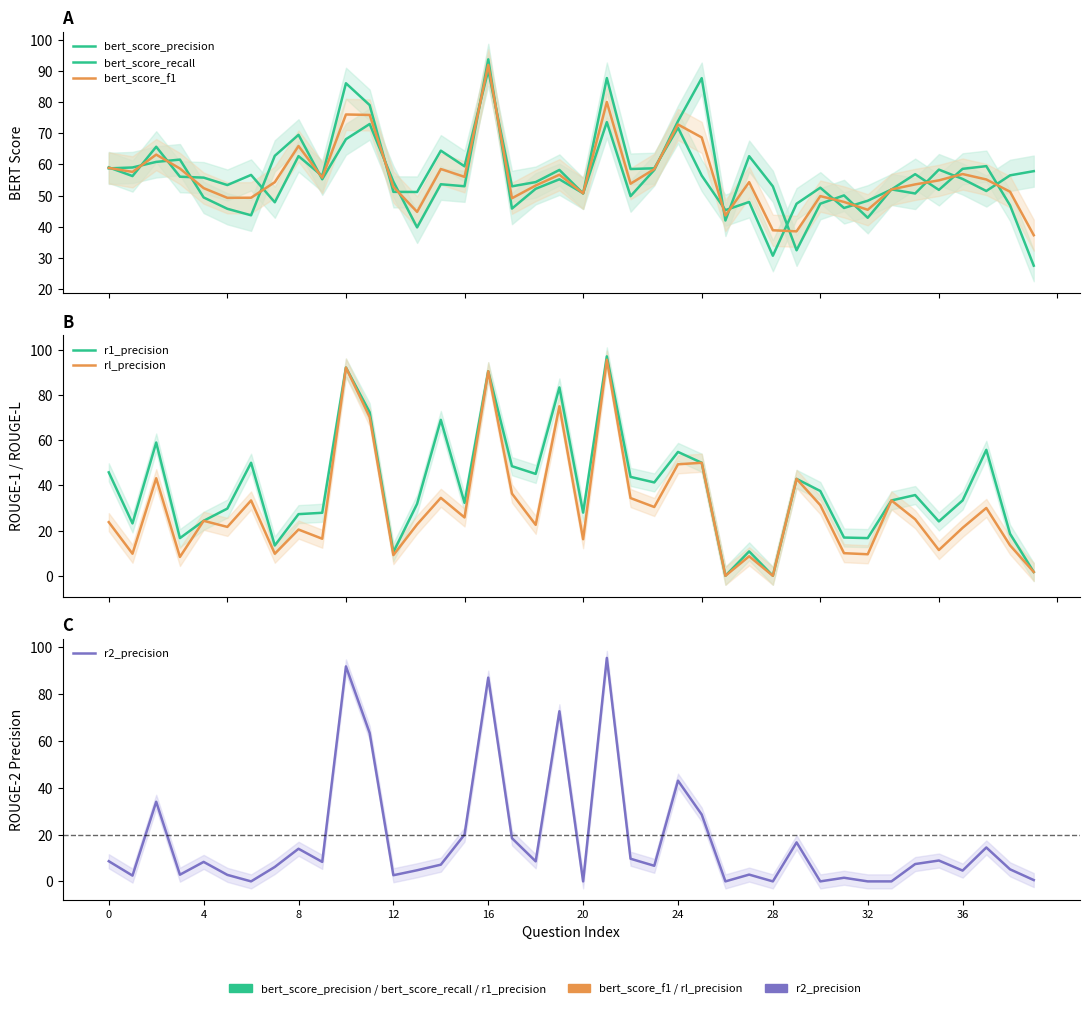

Which series has the largest total across all categories?

bert_score_precision